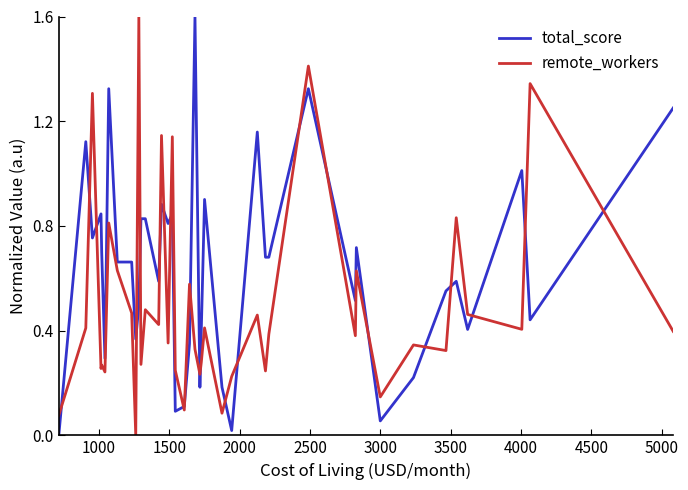

What is the highest value of the remote_workers series?

1.6